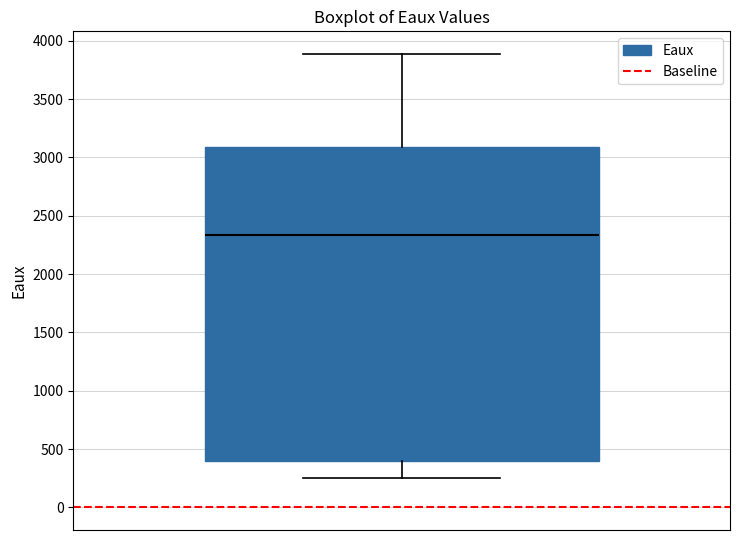

Transcribe this box plot: give where the median line is, the range the box spans, and where the two whiskers end, as read against the y-axis. The values are not printed on the chart, so give them approximately, as read against the axis.

median 2350, box 400 to 3100, whiskers 250 to 3900